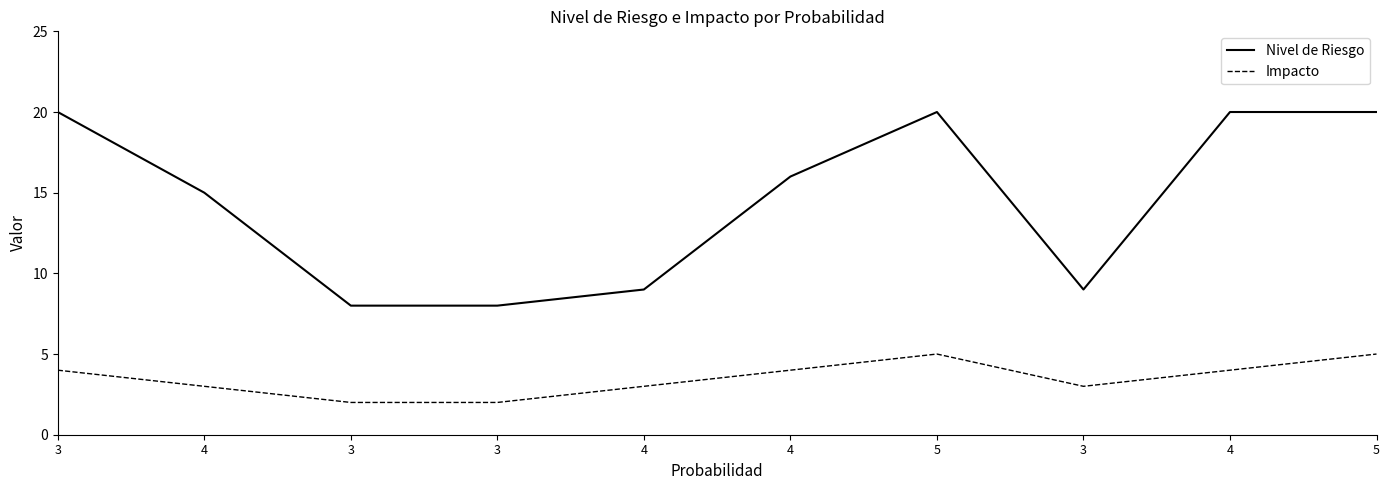

Where is Nivel de Riesgo nearest to the value 14?

4